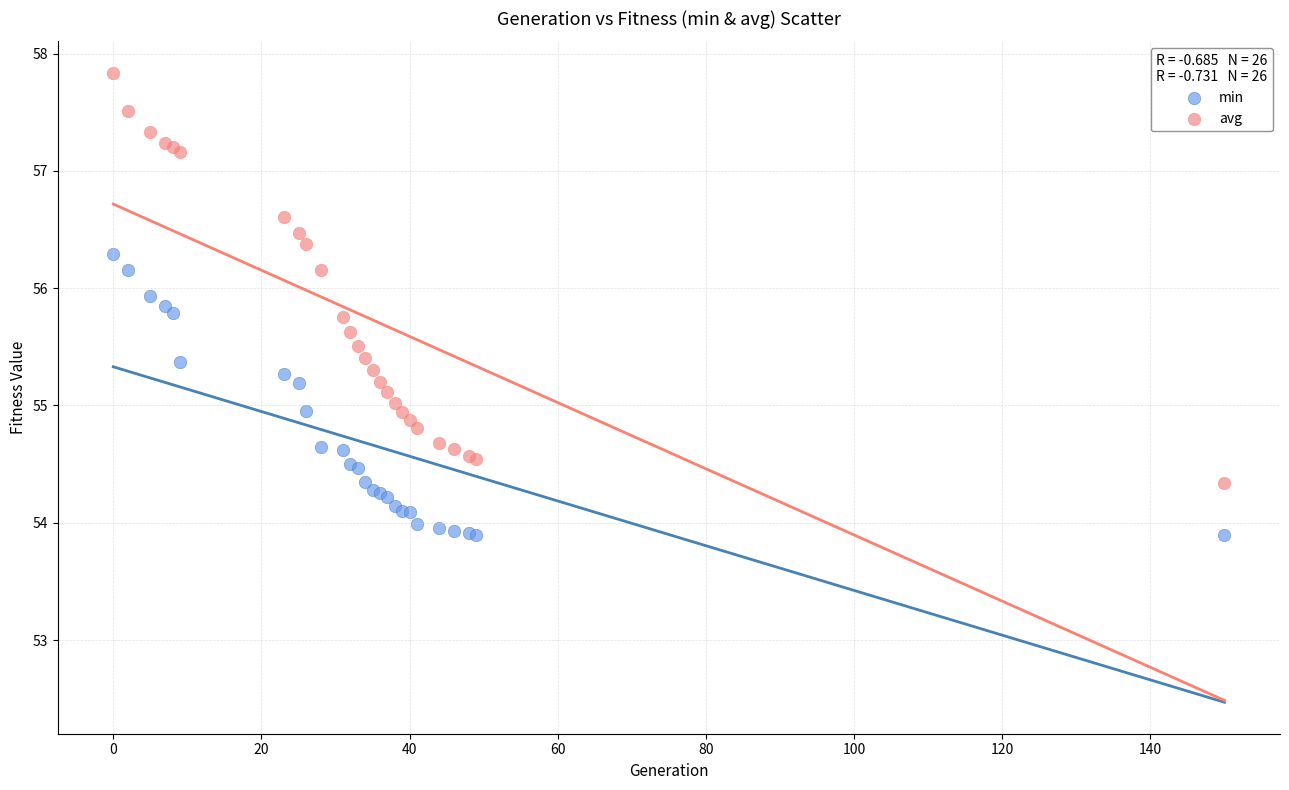

In the avg series, what Y value is closest to 56?

56.2